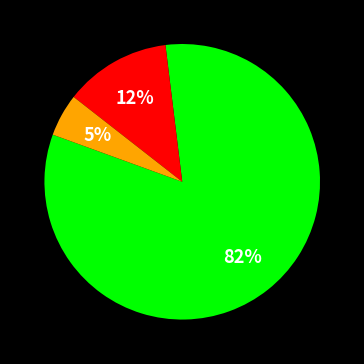

Is there any slice that represents more than half of the pie?

Yes